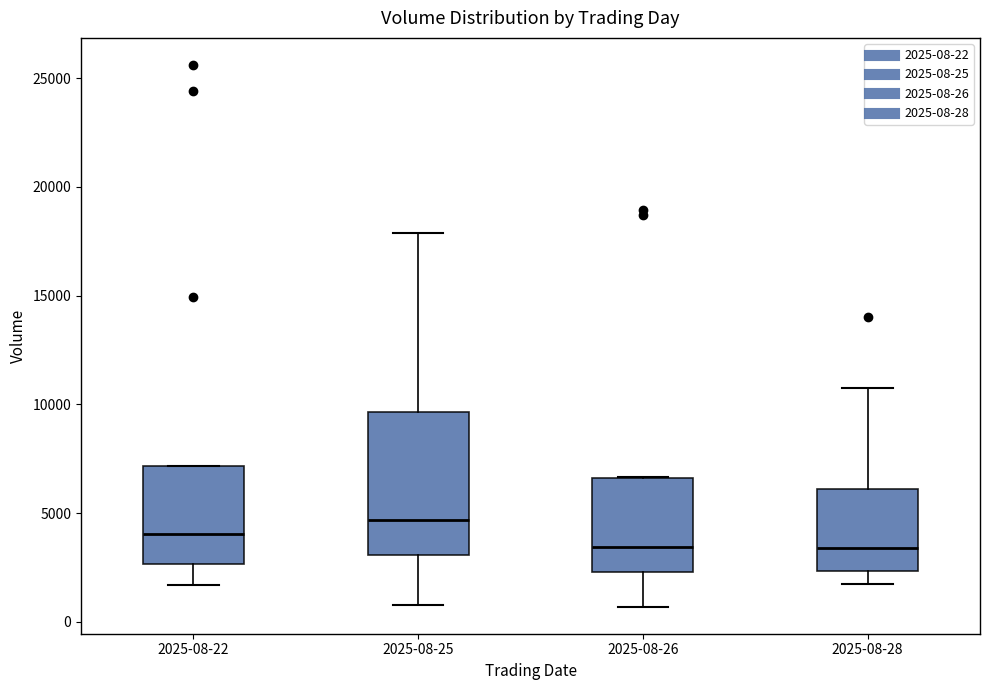

Where does the upper whisker of the box for 2025-08-28 end on the y-axis? The values are not printed on the chart, so give them approximately, as read against the axis.

11000